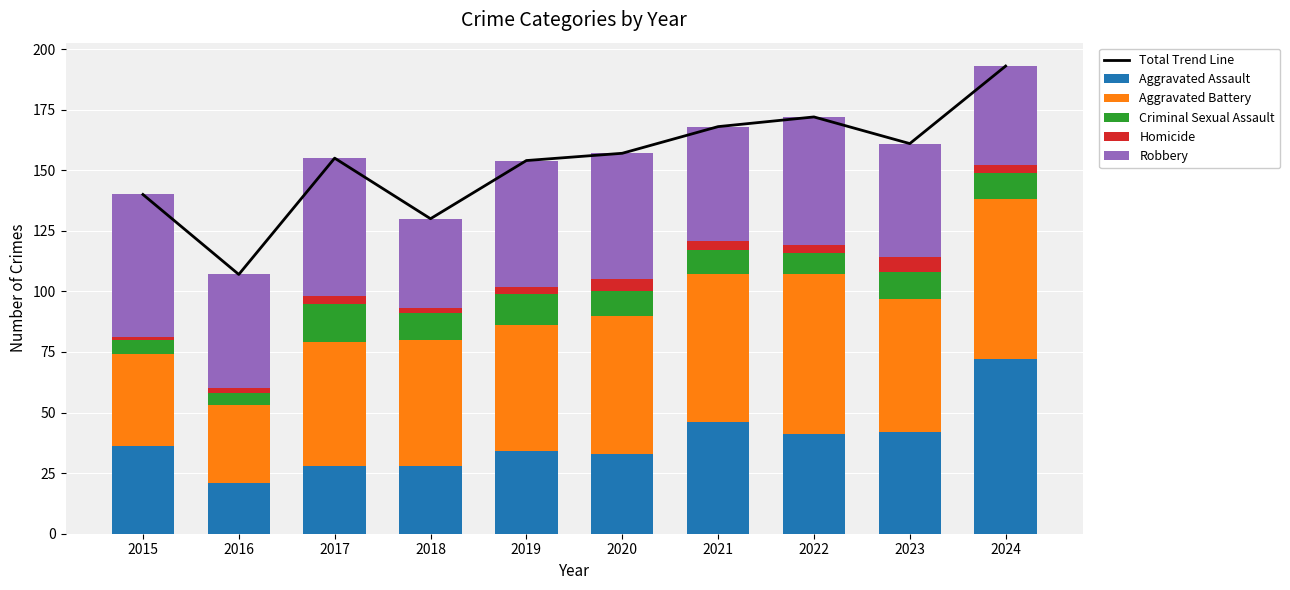

Reading left to right, list all the values displayed in this chart.

Total Trend Line: 2015=140	2016=107	2017=155	2018=130	2019=154	2020=157	2021=168	2022=172	2023=161	2024=193
Aggravated Assault: 2015=36	2016=21	2017=28	2018=28	2019=34	2020=33	2021=46	2022=41	2023=42	2024=72
Aggravated Battery: 2015=38	2016=32	2017=51	2018=52	2019=52	2020=57	2021=61	2022=66	2023=55	2024=66
Criminal Sexual Assault: 2015=6	2016=5	2017=16	2018=11	2019=13	2020=10	2021=10	2022=9	2023=11	2024=11
Homicide: 2015=1	2016=2	2017=3	2018=2	2019=3	2020=5	2021=4	2022=3	2023=6	2024=3
Robbery: 2015=59	2016=47	2017=57	2018=37	2019=52	2020=52	2021=47	2022=53	2023=47	2024=41